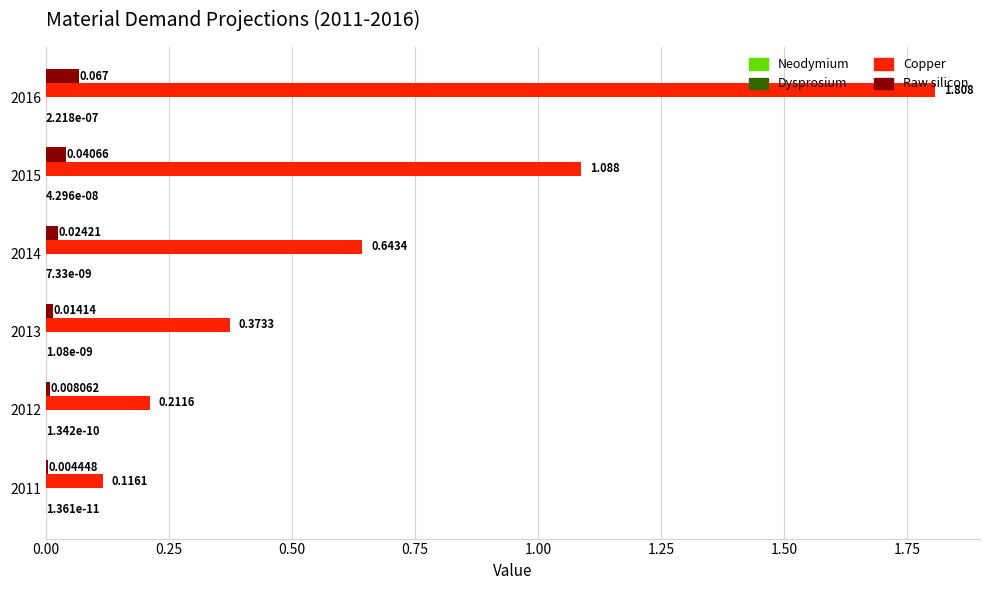

Which series has the largest total across all categories?

Copper